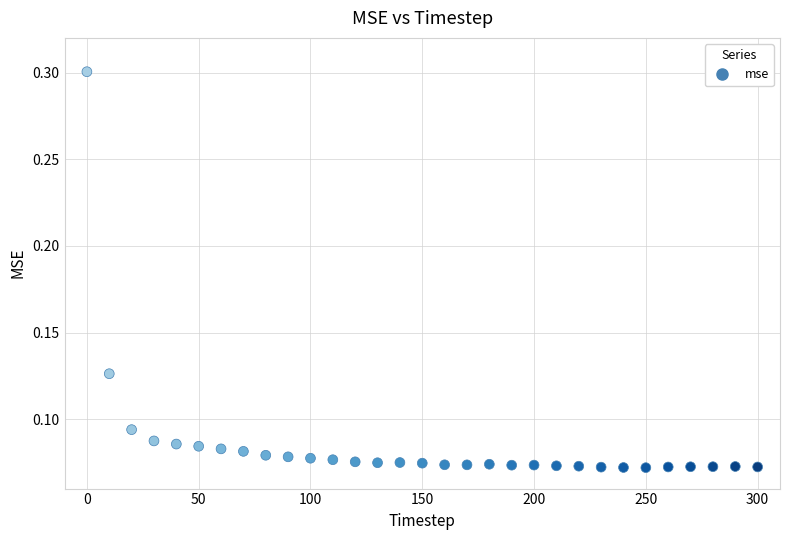

What is the range of X values (max minus min)?

300.0